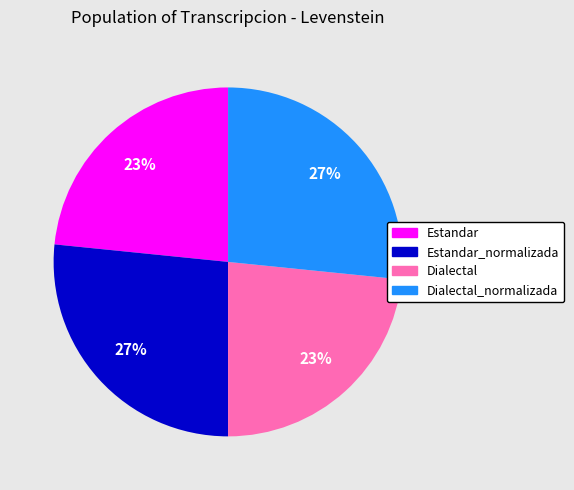

To the nearest percent, what is the average slice percentage?

25%